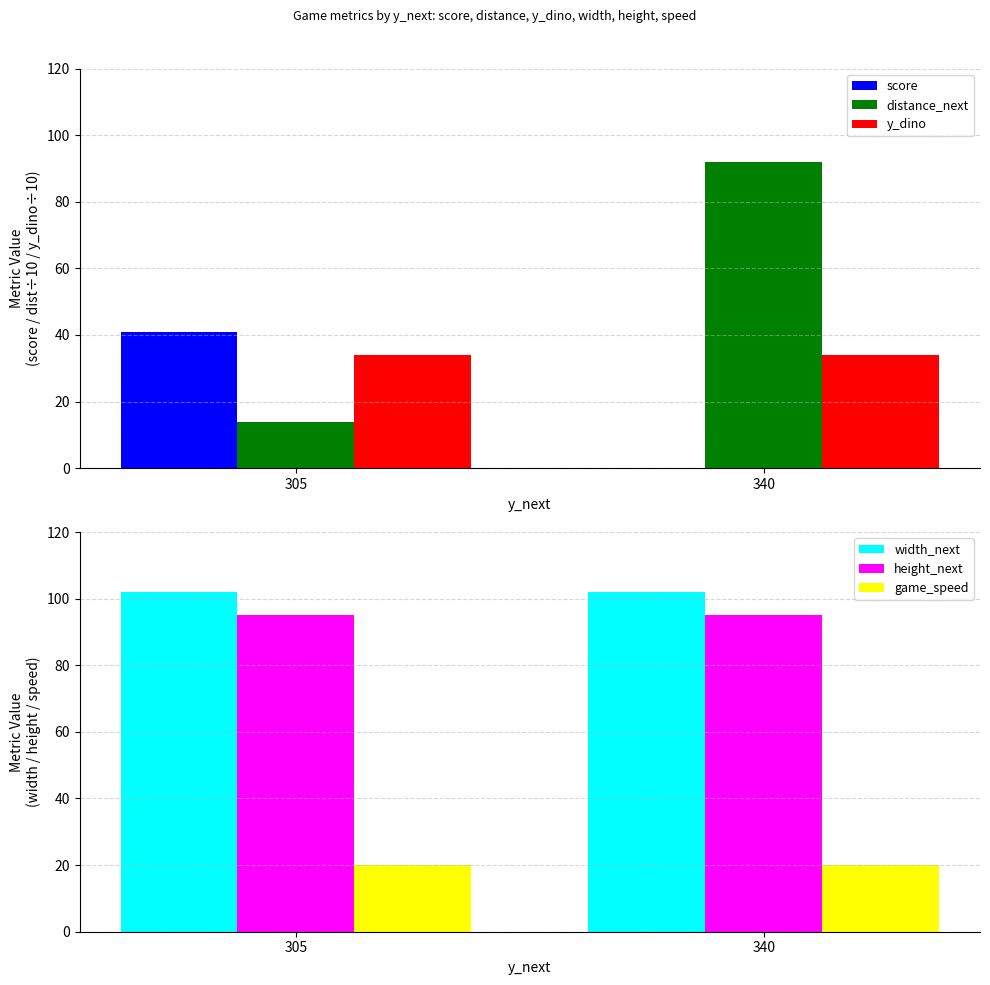

What is the highest value of the distance_next series?

92